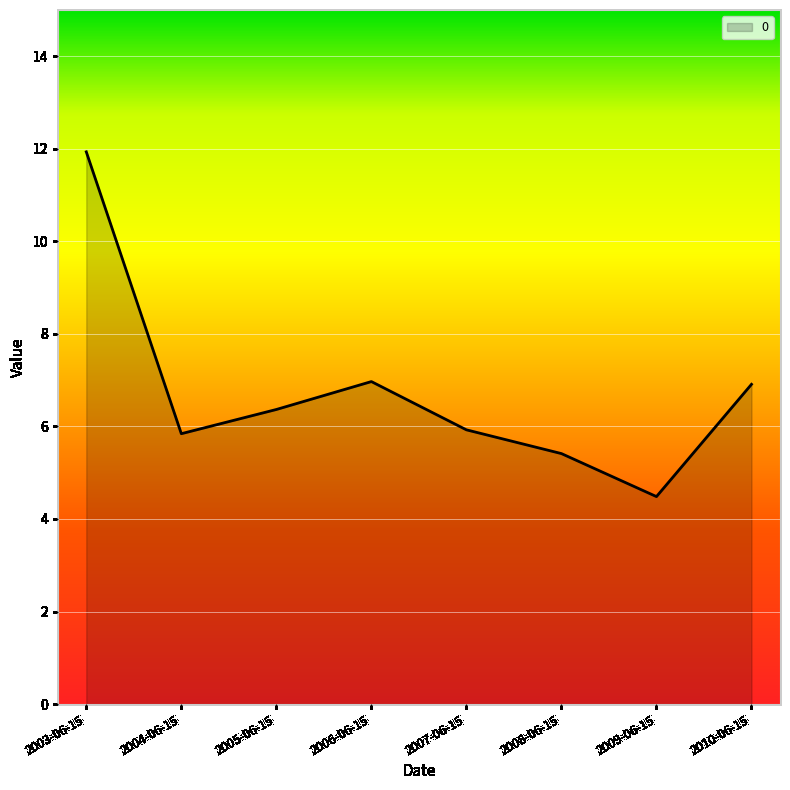

Approximately how many times larger is the value at 2007-06-15 compared to 2006-06-15?

0.9